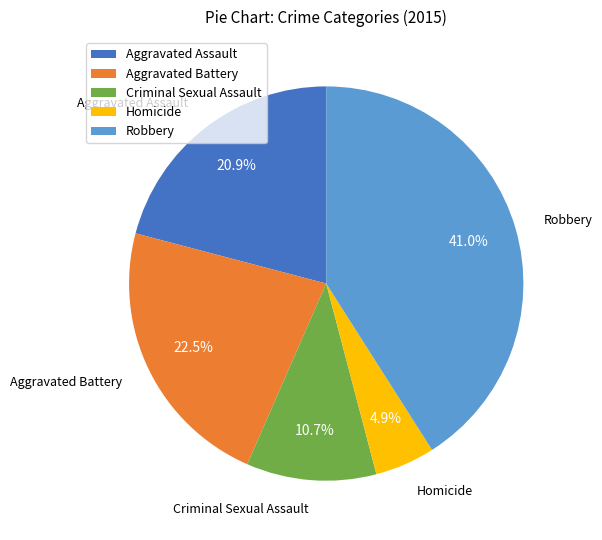

Which has a higher value, Criminal Sexual Assault or Aggravated Battery?

Aggravated Battery